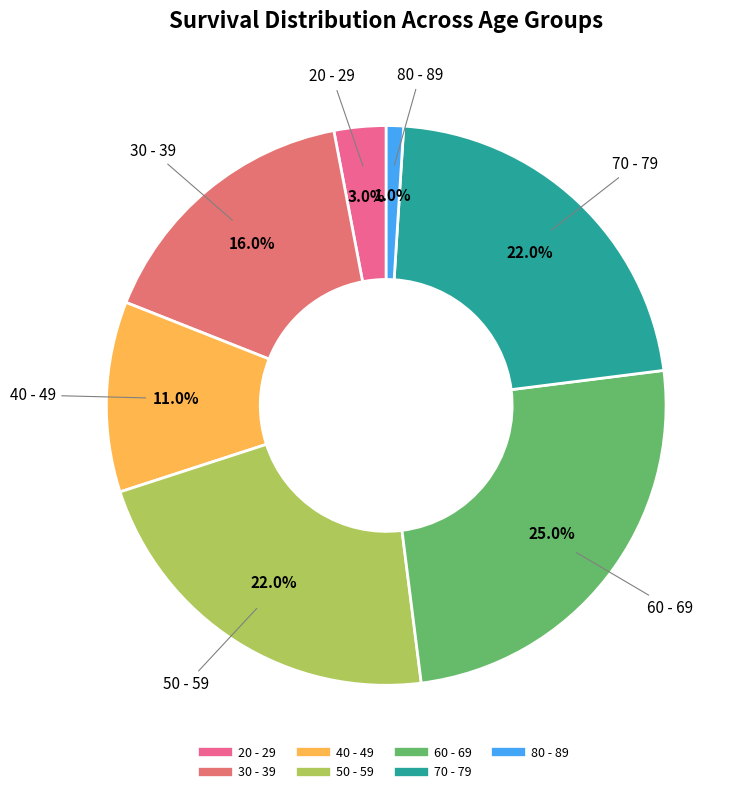

What percentage do 50 - 59 and 30 - 39 together represent?

38.0%